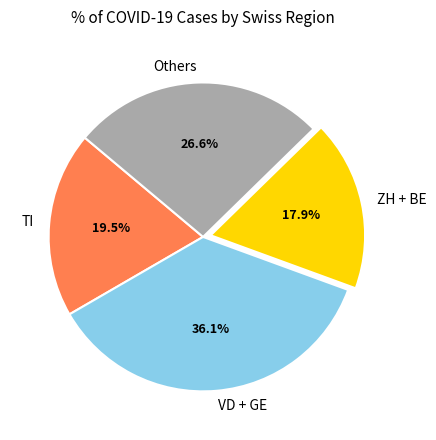

Does any single category account for the majority?

No